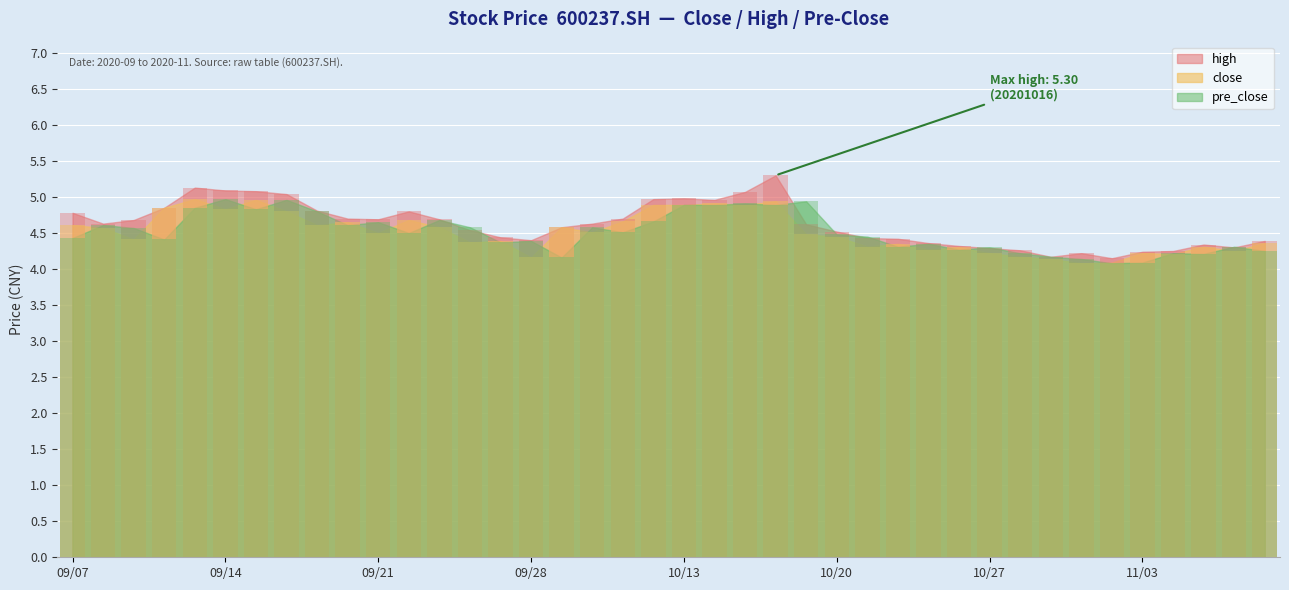

What is the minimum value for high?

4.2